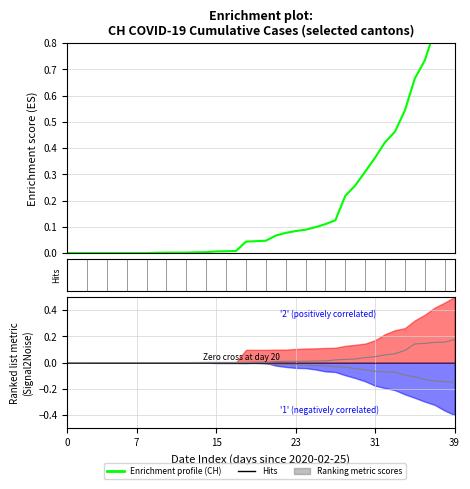

True or false: VS has more than 0 points higher than both neighbors.

False